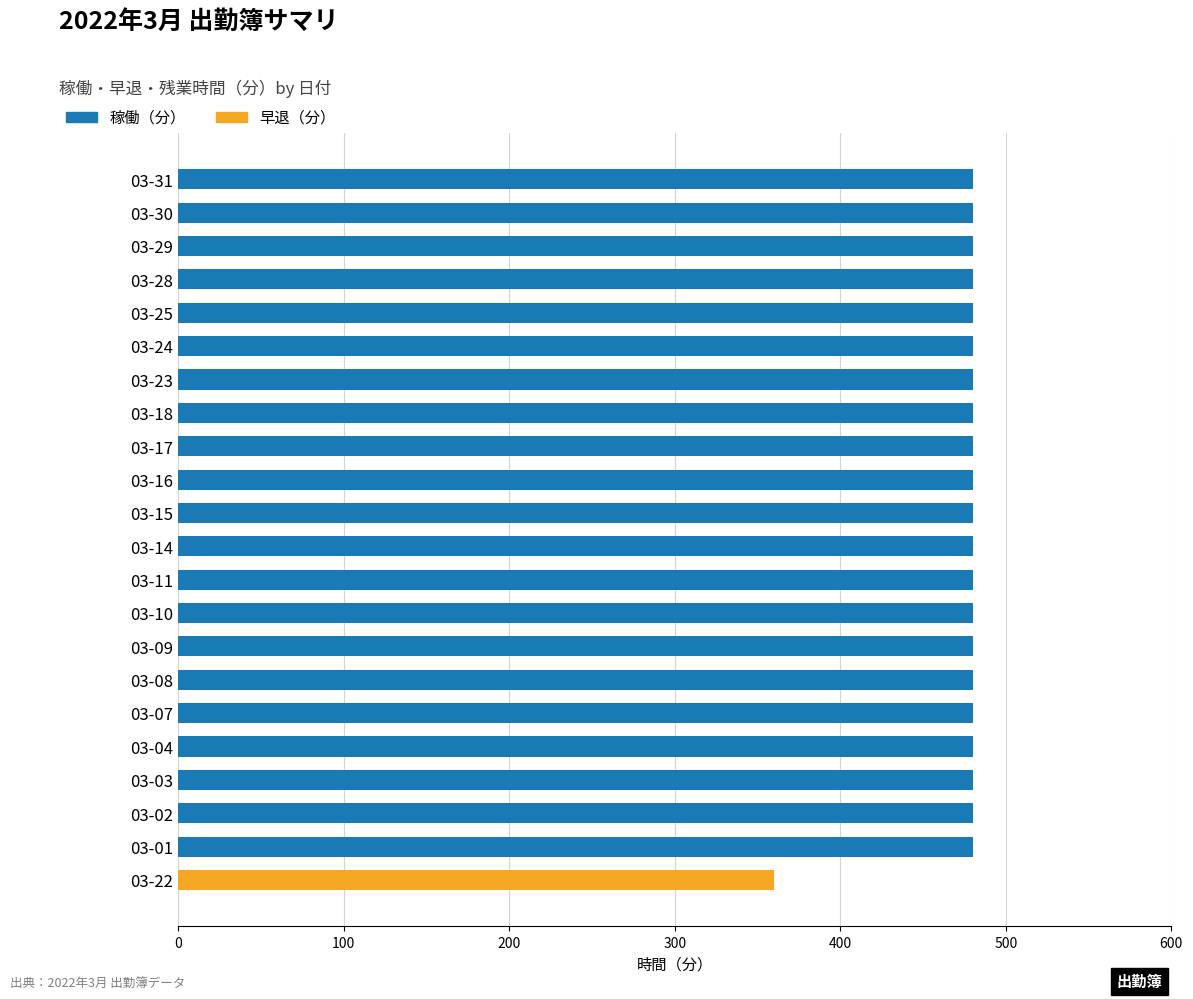

At how many categories does at least one series exceed 243?

22